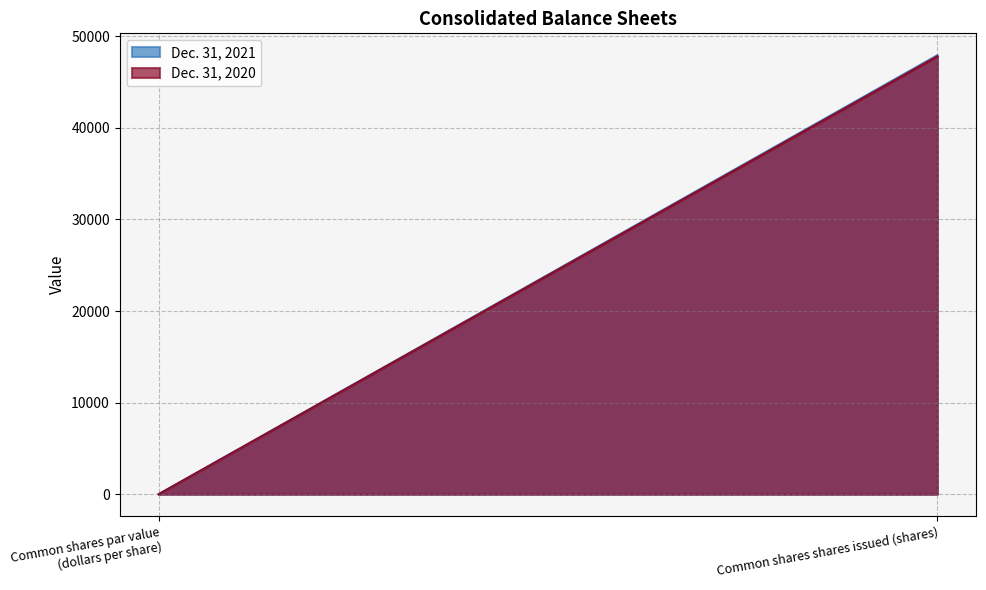

Between Common shares par value (dollars per share) and Common shares shares issued (shares), which series saw the biggest shift?

Dec. 31, 2021